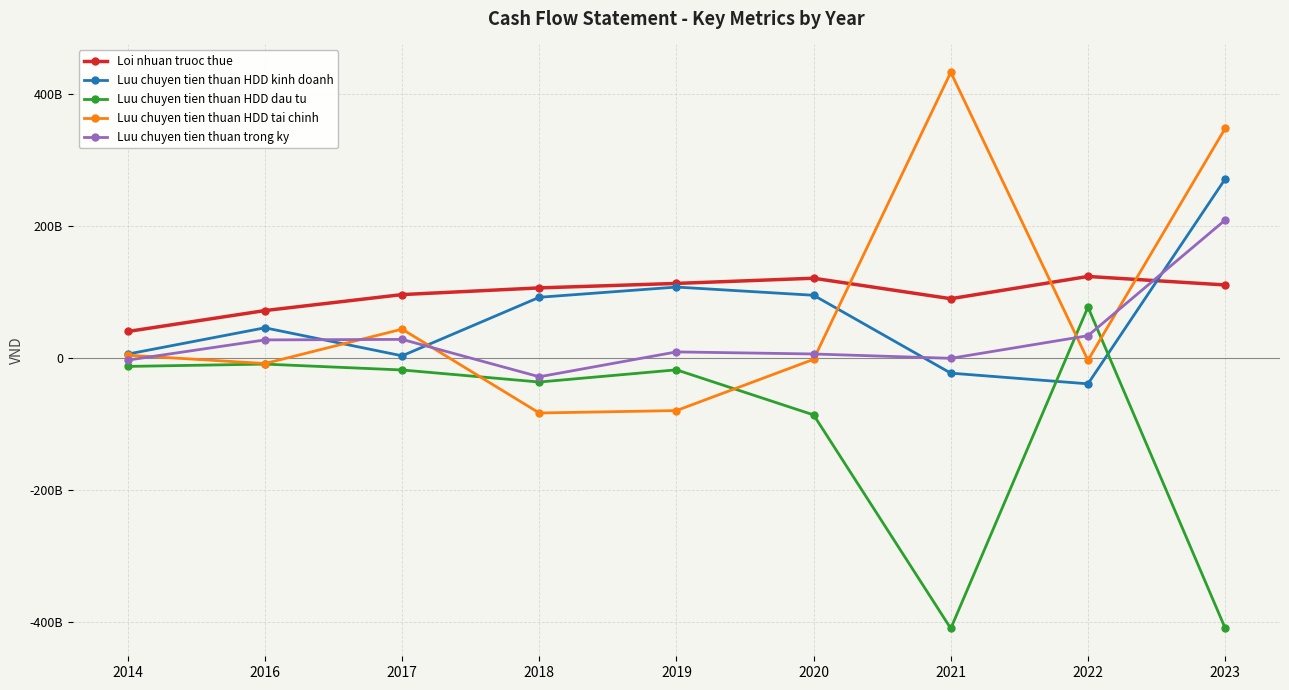

What are all the series names shown in the legend?

Loi nhuan truoc thue, Luu chuyen tien thuan HDD kinh doanh, Luu chuyen tien thuan HDD dau tu, Luu chuyen tien thuan HDD tai chinh, Luu chuyen tien thuan trong ky